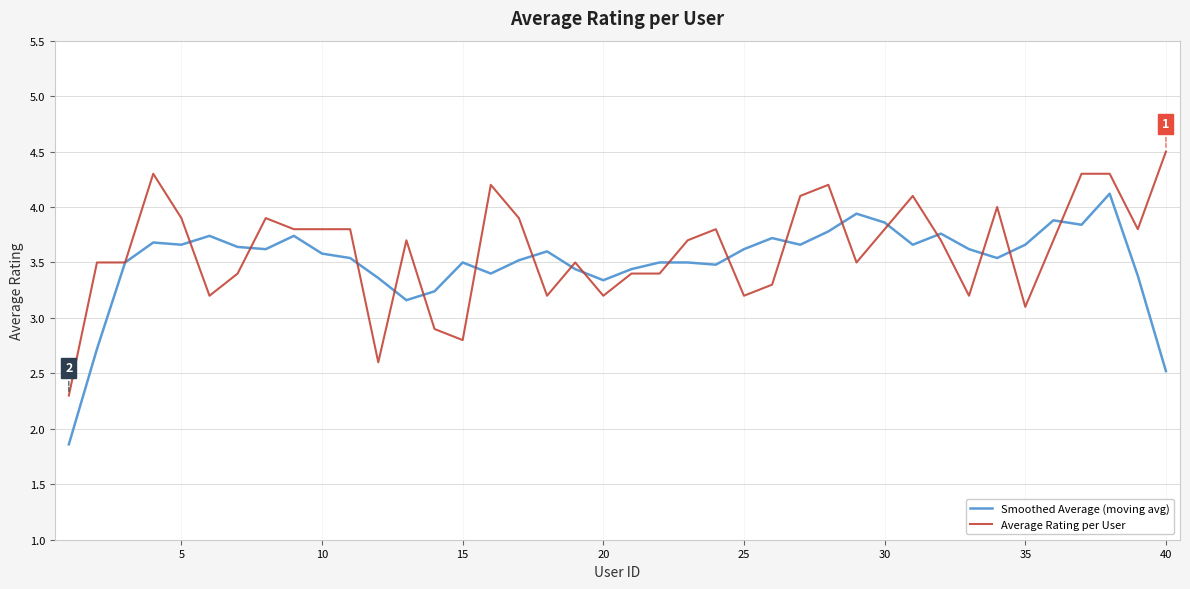

What is the lowest value of the Average Rating per User series?

2.3